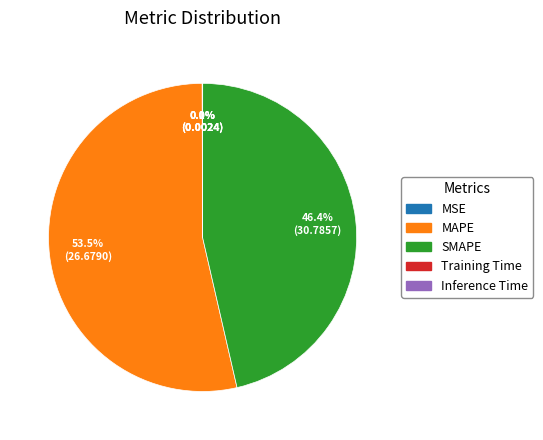

Which category has the biggest portion of the pie?

MAPE